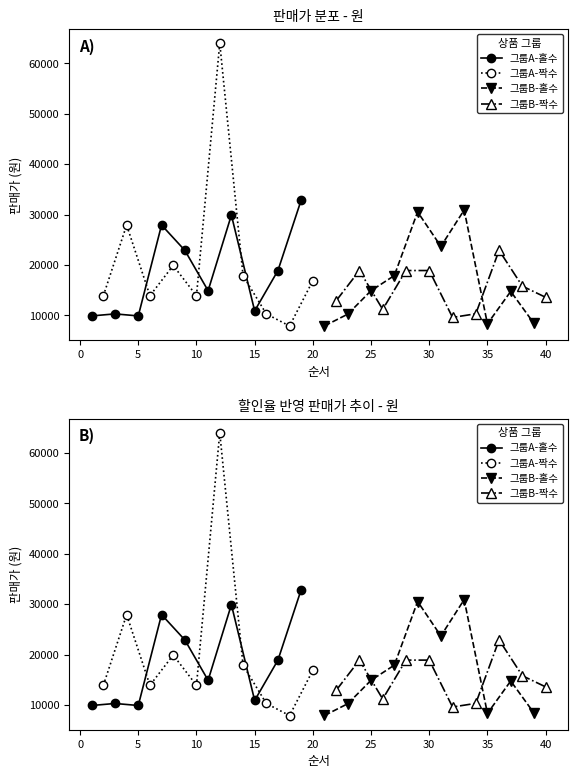

Which series has the widest spread of values?

그룹A-짝수